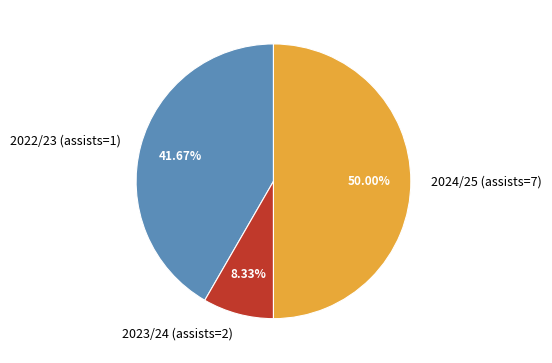

Which has a higher value, 2024/25 (assists=7) or 2022/23 (assists=1)?

2024/25 (assists=7)